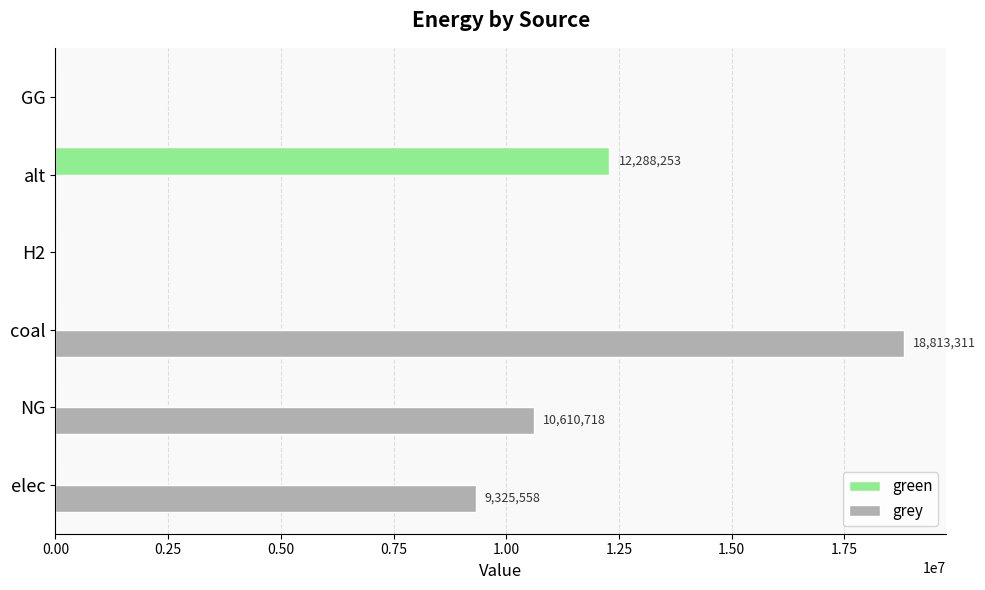

The green series shows 0.0 at NG. True or false?

True